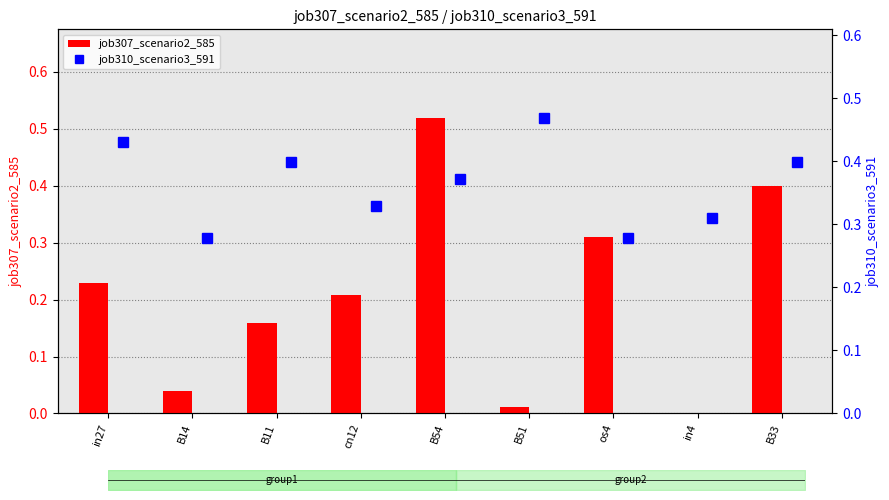

Is it true that job307_scenario2_585 equals 0.3 at B11?

False